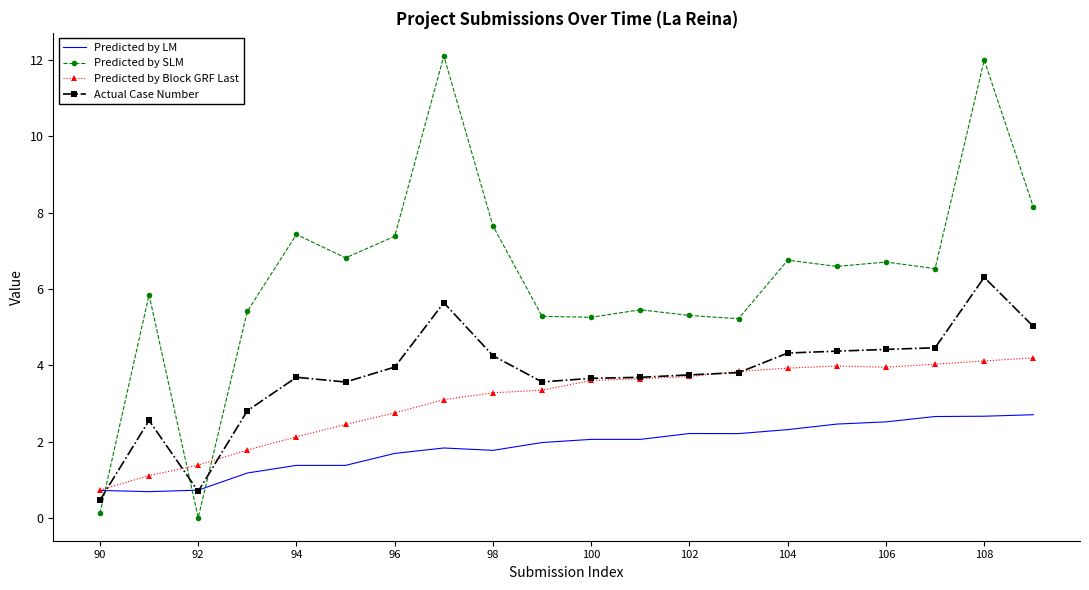

Which series has the largest total across all categories?

Predicted by SLM